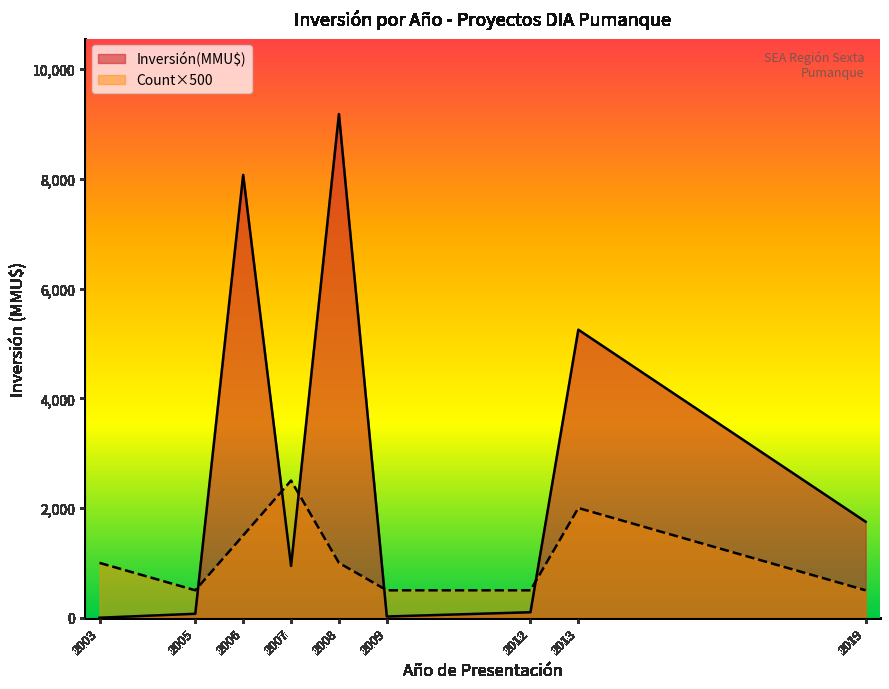

At how many categories does at least one series exceed 572?

6